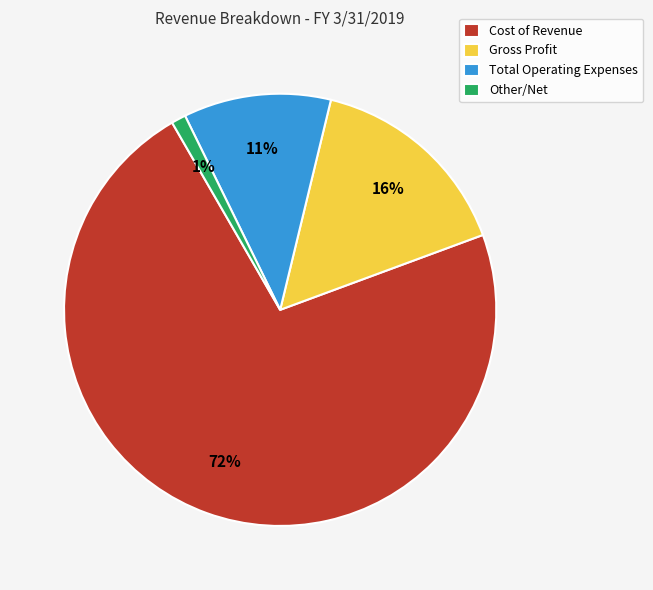

Which slice is the largest?

Cost of Revenue